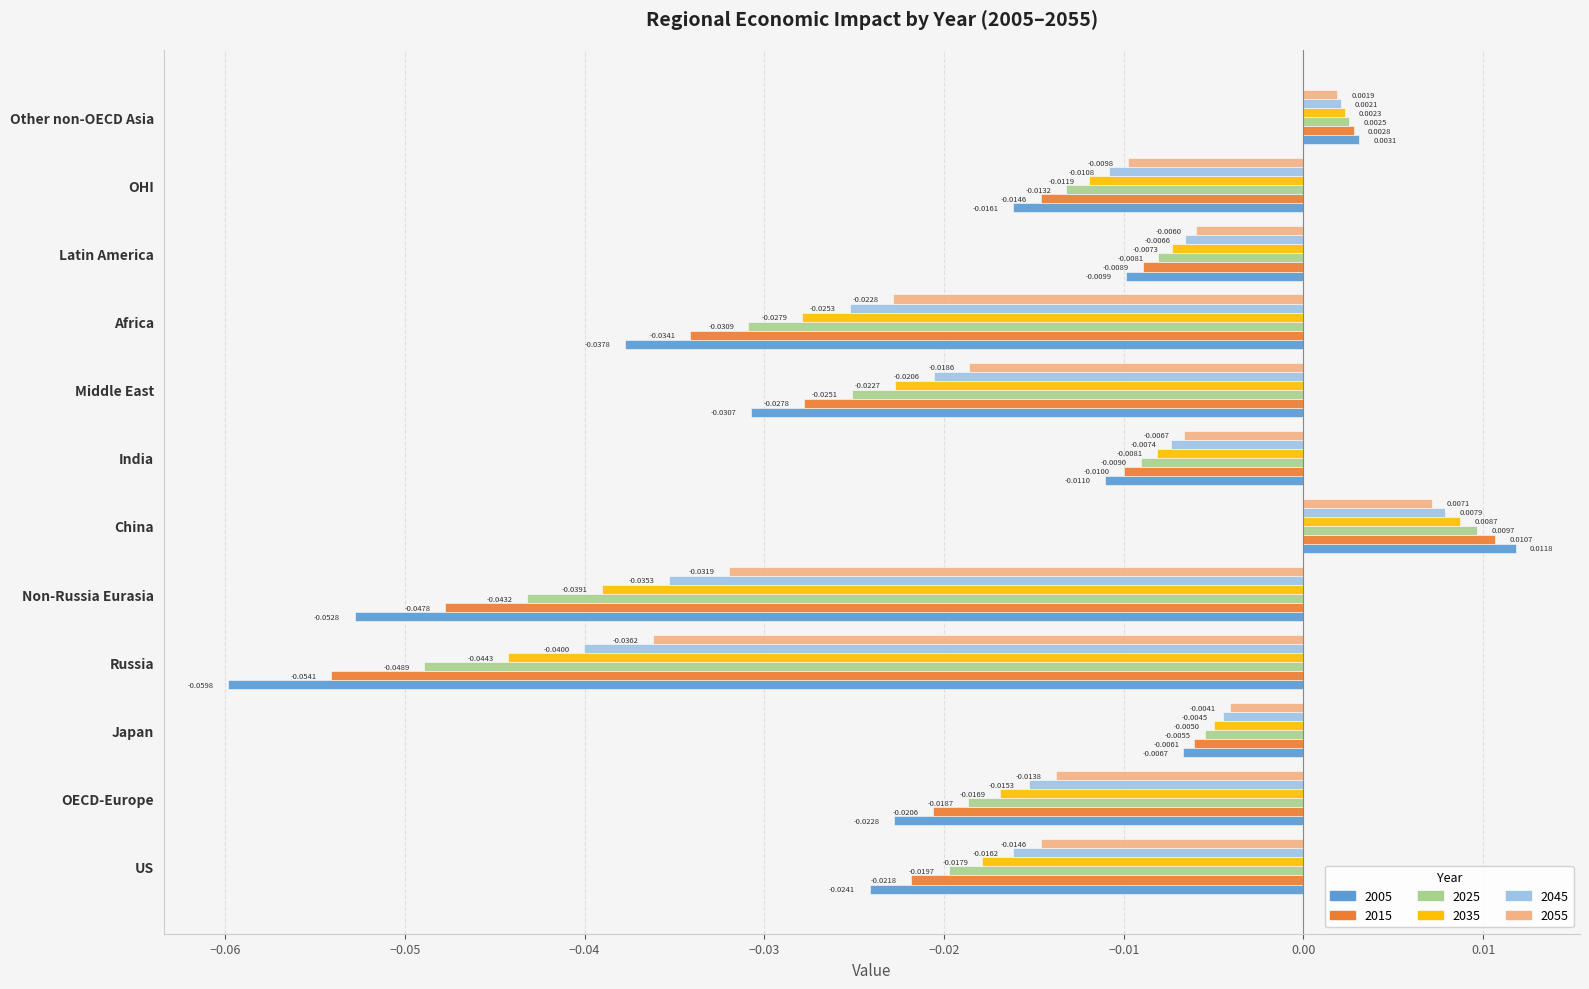

How many values in the 2045 series are below 0?

10